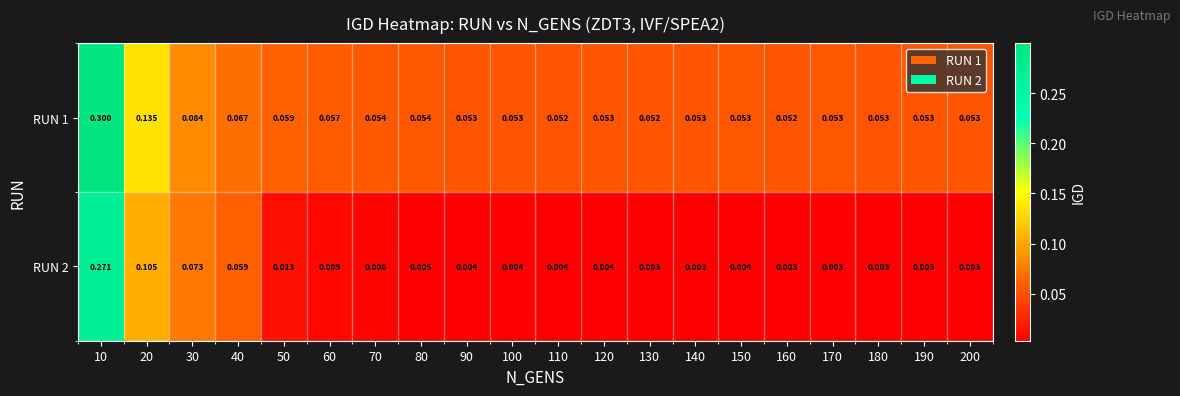

Is the value of RUN 1 at 60 greater than the value of RUN 2 at 110?

Yes